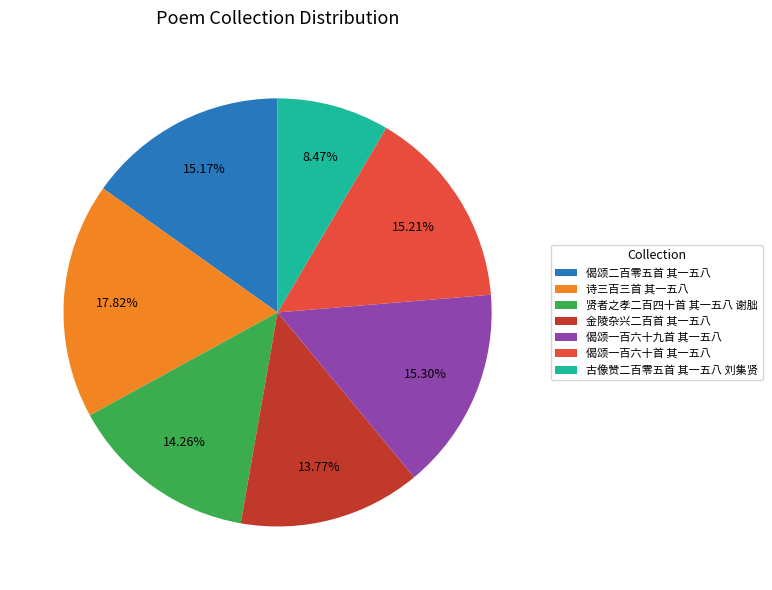

True or false: 偈颂一百六十首 其一五八 accounts for 22% of the total.

False